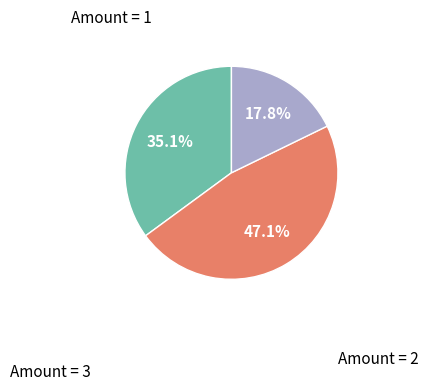

Is there any slice that represents more than half of the pie?

No